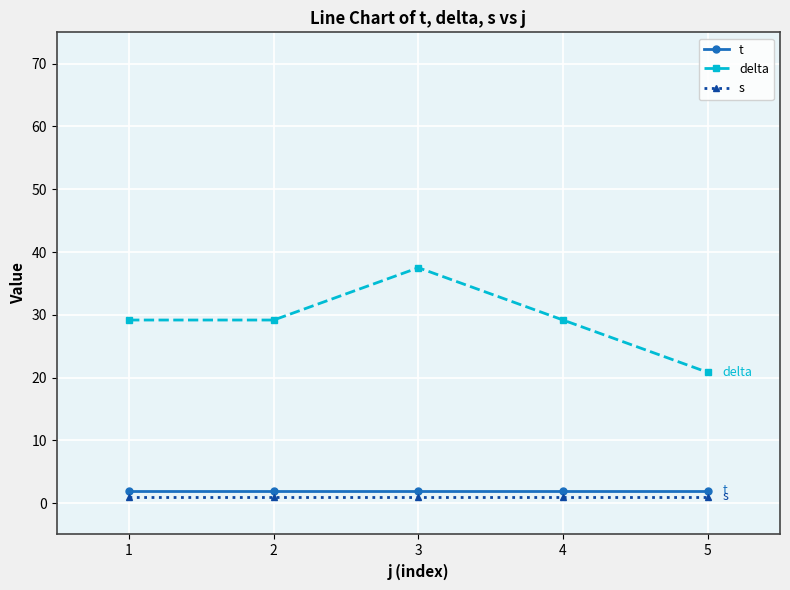

Reading left to right, extract all data points from this chart.

t: 1=2.0	2=2.0	3=2.0	4=2.0	5=2.0
delta: 1=29.2	2=29.2	3=37.5	4=29.2	5=20.8
s: 1=1.0	2=1.0	3=1.0	4=1.0	5=1.0